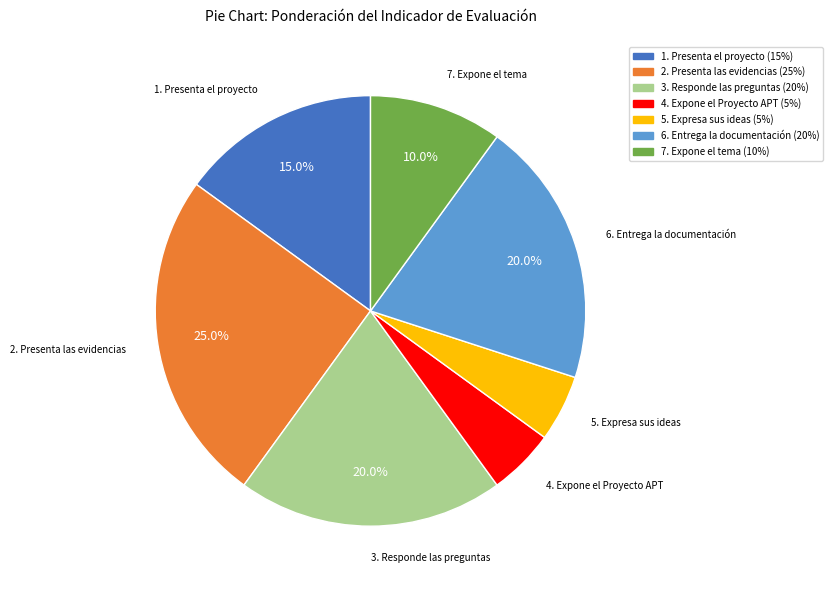

Which category has the biggest portion of the pie?

2. Presenta las evidencias